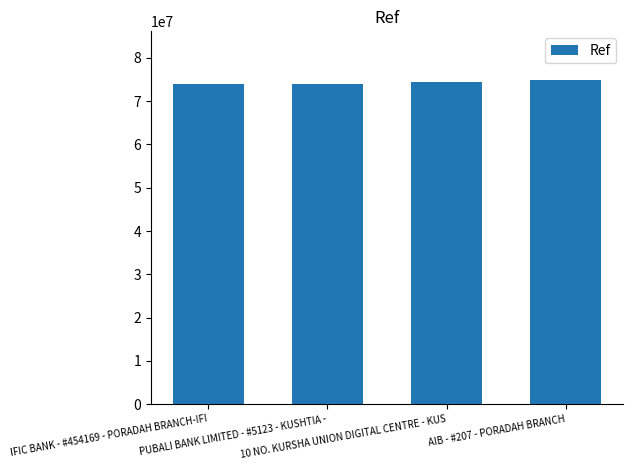

What is the average value?

74332645